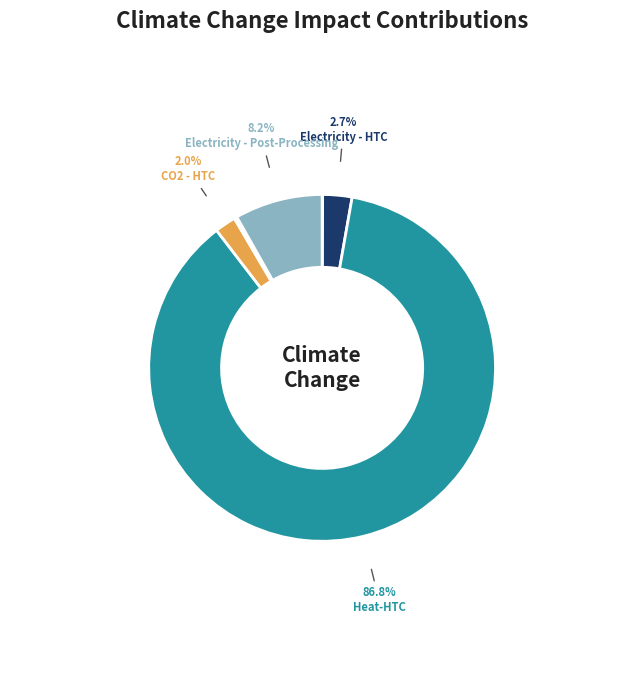

Is there a majority slice in this chart?

Yes